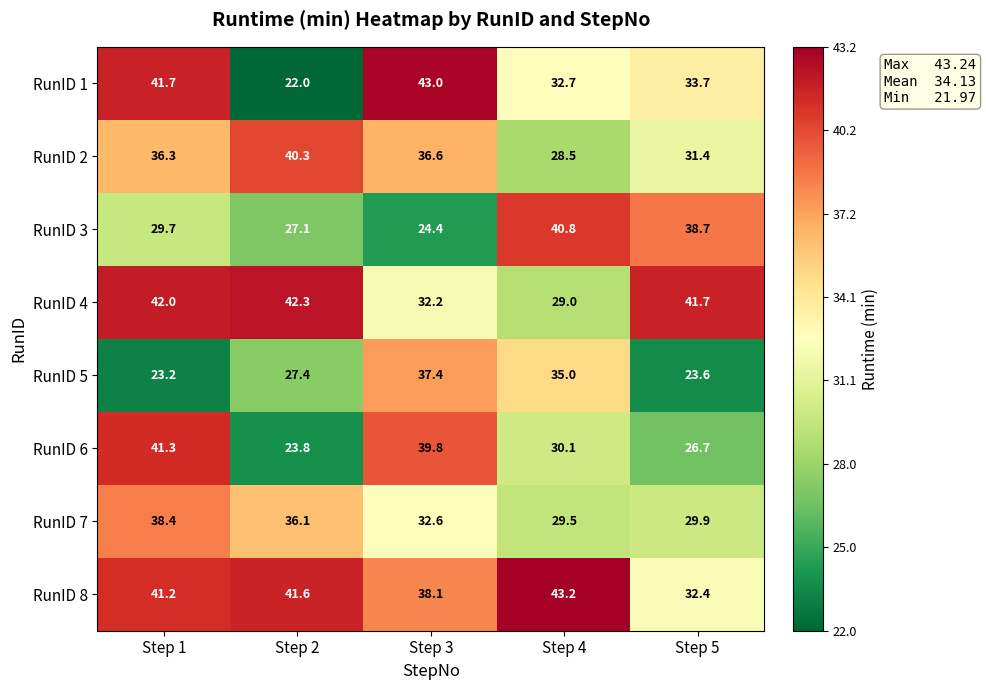

List the labels in order of RunID 2 value, largest first.

Step 2, Step 3, Step 1, Step 5, Step 4